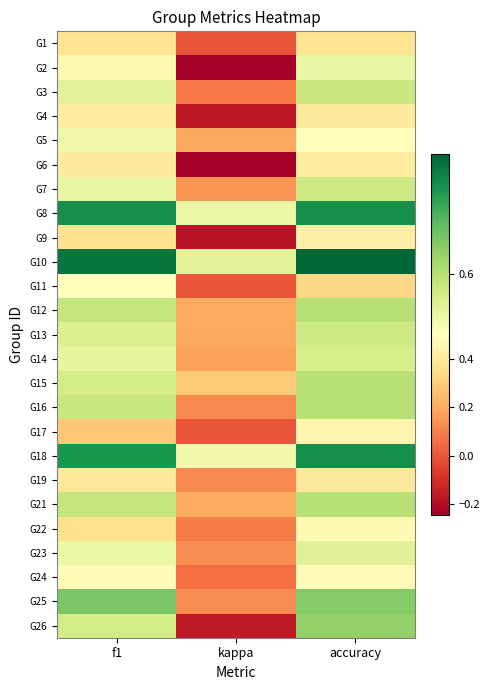

Reading right to left, transcribe all the data shown in this chart.

G1: accuracy=0.4	kappa=0.0	f1=0.4
G2: accuracy=0.5	kappa=-0.2	f1=0.5
G3: accuracy=0.6	kappa=0.1	f1=0.5
G4: accuracy=0.4	kappa=-0.2	f1=0.4
G5: accuracy=0.5	kappa=0.2	f1=0.5
G6: accuracy=0.4	kappa=-0.2	f1=0.4
G7: accuracy=0.6	kappa=0.1	f1=0.5
G8: accuracy=0.8	kappa=0.5	f1=0.8
G9: accuracy=0.4	kappa=-0.2	f1=0.4
G10: accuracy=0.8	kappa=0.5	f1=0.8
G11: accuracy=0.3	kappa=0.0	f1=0.5
G12: accuracy=0.6	kappa=0.2	f1=0.6
G13: accuracy=0.6	kappa=0.2	f1=0.6
G14: accuracy=0.6	kappa=0.2	f1=0.5
G15: accuracy=0.6	kappa=0.3	f1=0.6
G16: accuracy=0.6	kappa=0.1	f1=0.6
G17: accuracy=0.5	kappa=0.0	f1=0.3
G18: accuracy=0.8	kappa=0.5	f1=0.7
G19: accuracy=0.4	kappa=0.1	f1=0.4
G21: accuracy=0.6	kappa=0.2	f1=0.6
G22: accuracy=0.5	kappa=0.1	f1=0.4
G23: accuracy=0.5	kappa=0.1	f1=0.5
G24: accuracy=0.5	kappa=0.1	f1=0.5
G25: accuracy=0.7	kappa=0.1	f1=0.7
G26: accuracy=0.6	kappa=-0.2	f1=0.6